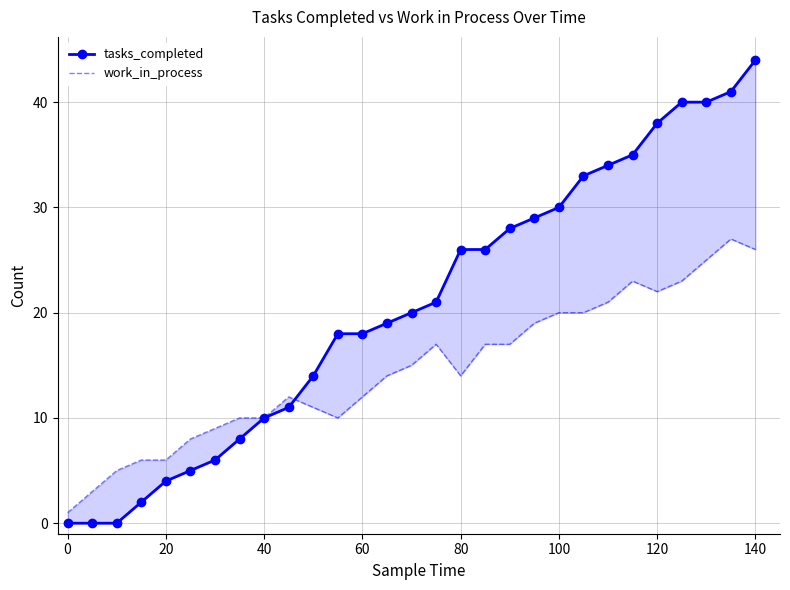

Which series has the largest total across all categories?

tasks_completed